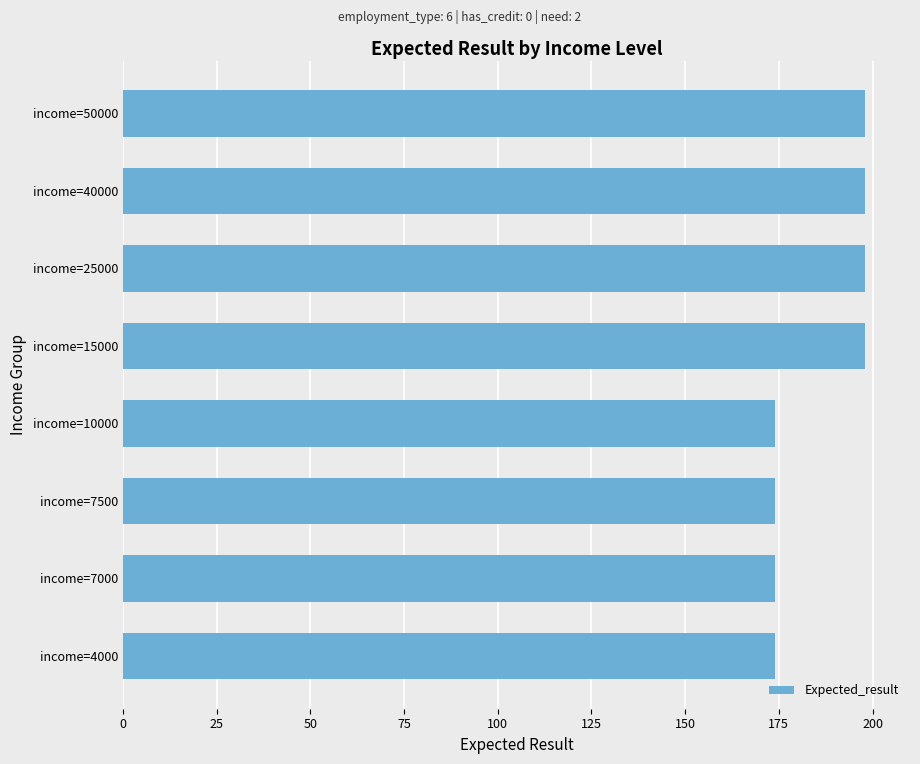

Approximately how many times larger is the value at income=10000 compared to income=40000?

0.9